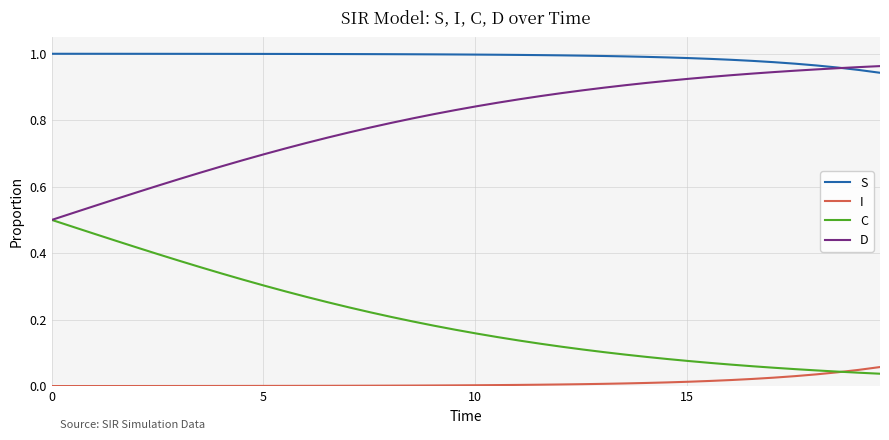

True or false: S and C cross at least once.

False